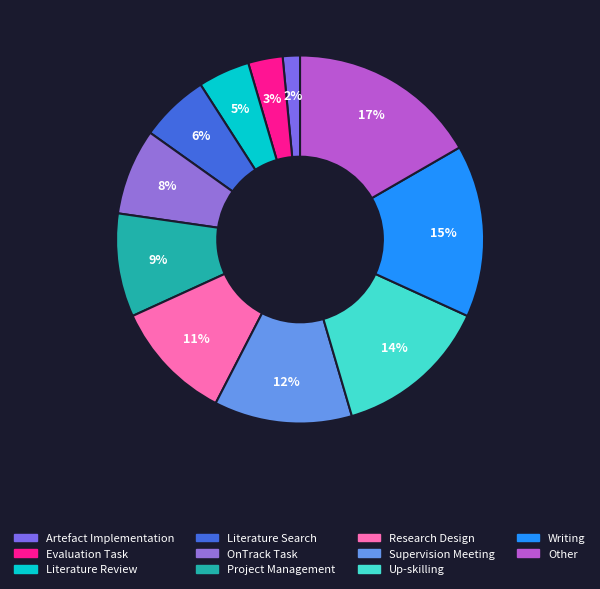

To the nearest percent, what portion does Up-skilling represent?

14%